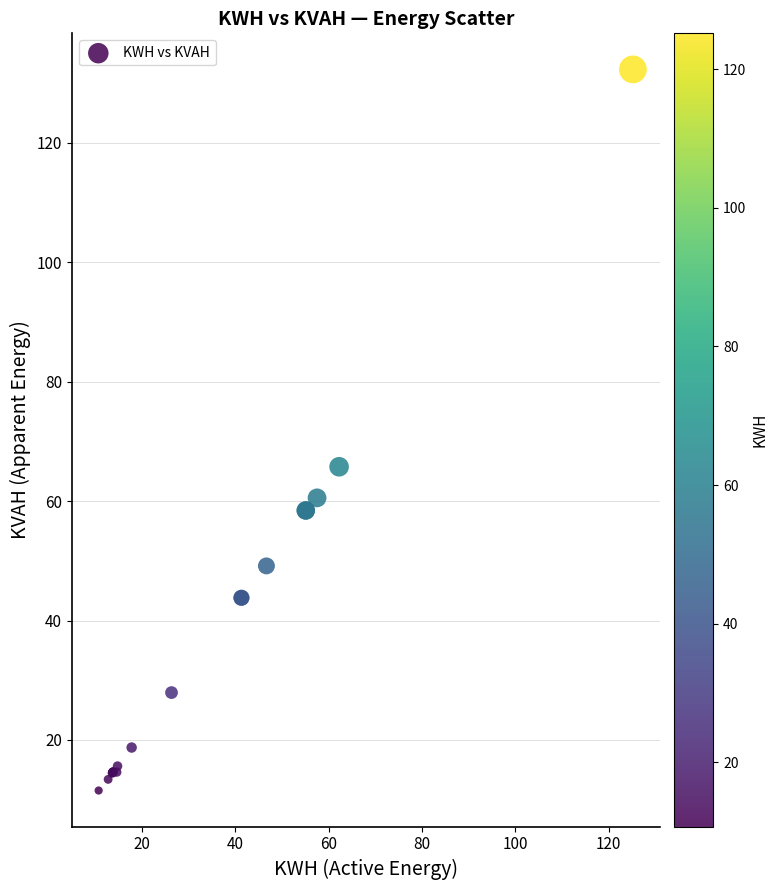

What Y value in the scatter plot is closest to 71?

65.8